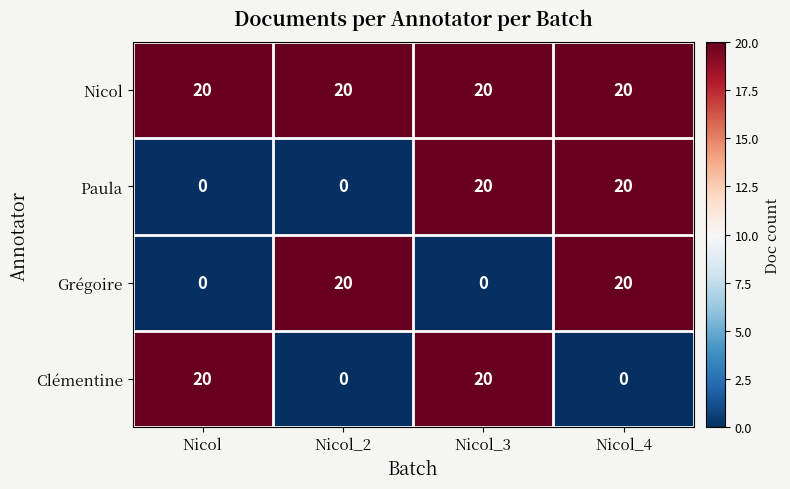

Reading left to right, what are all the values shown in this chart?

Nicol: Nicol=20	Nicol_2=20	Nicol_3=20	Nicol_4=20
Paula: Nicol=0	Nicol_2=0	Nicol_3=20	Nicol_4=20
Grégoire: Nicol=0	Nicol_2=20	Nicol_3=0	Nicol_4=20
Clémentine: Nicol=20	Nicol_2=0	Nicol_3=20	Nicol_4=0